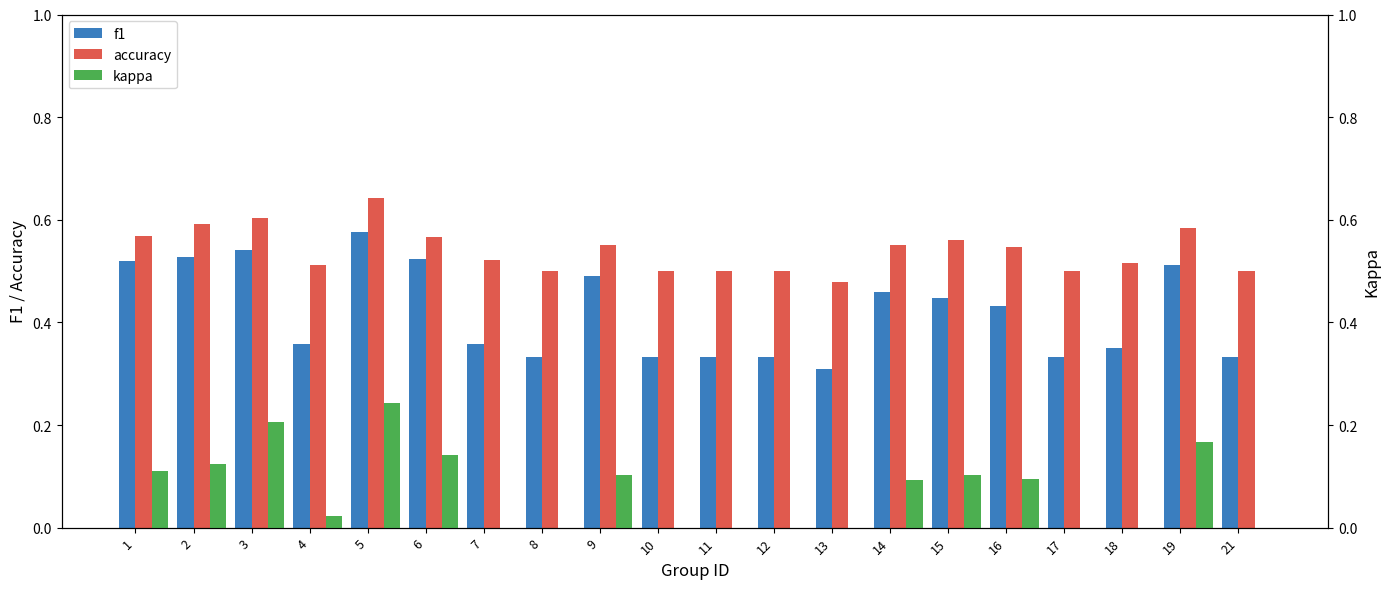

Which series has the largest total across all categories?

accuracy